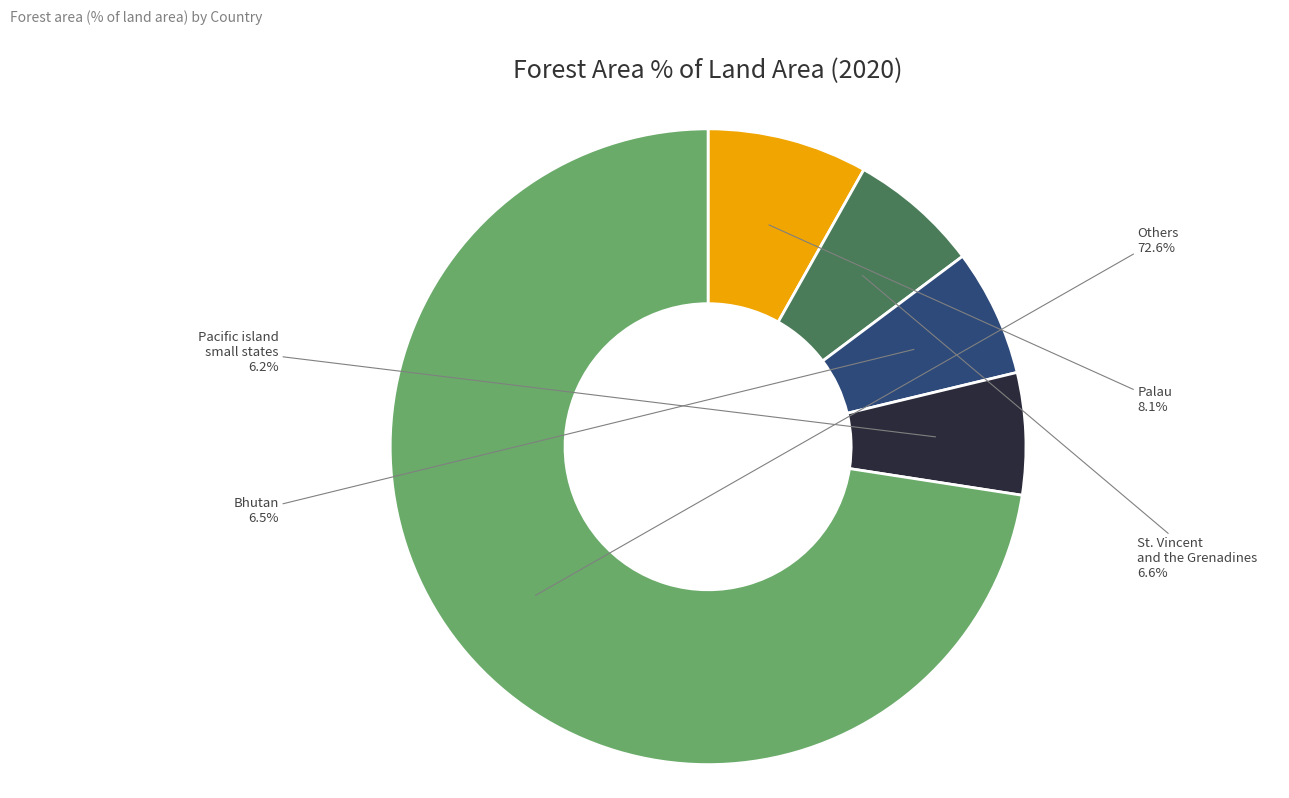

Is there any slice that represents more than half of the pie?

Yes